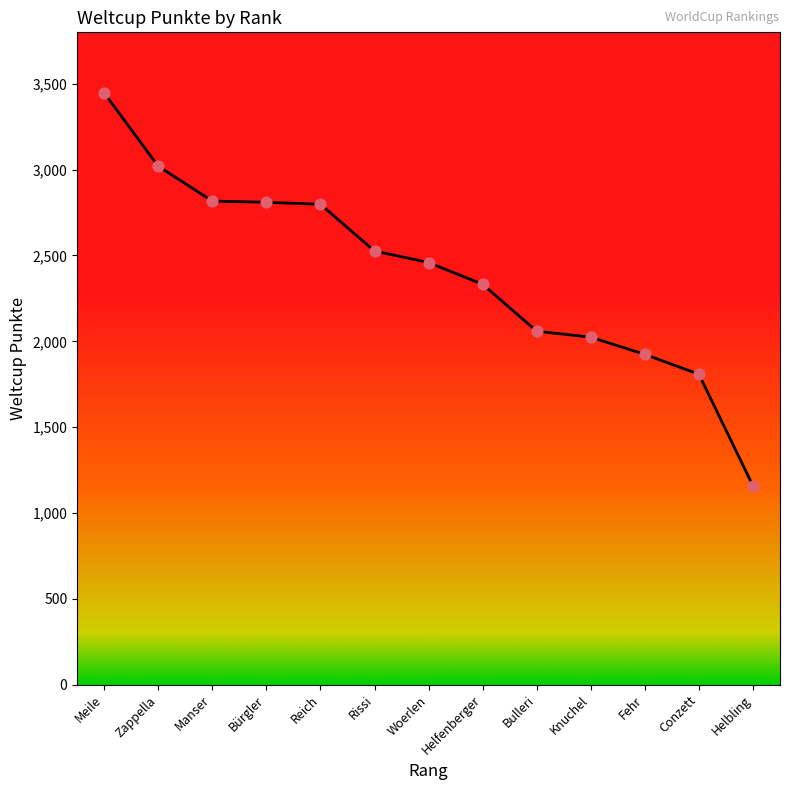

Approximately how many times larger is the value at Helfenberger compared to Knuchel?

1.2